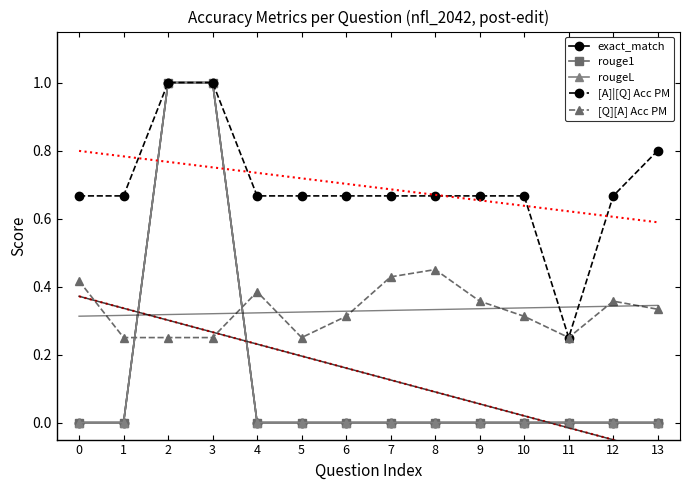

At which label does [Q][A] Acc PM reach its peak?

8